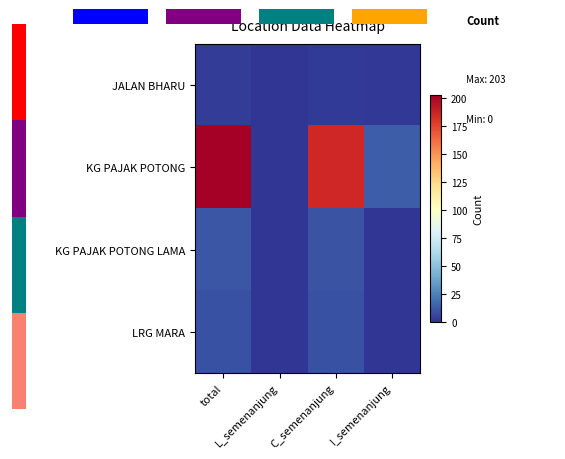

At which category does the chart reach its minimum across all series?

L_semenanjung